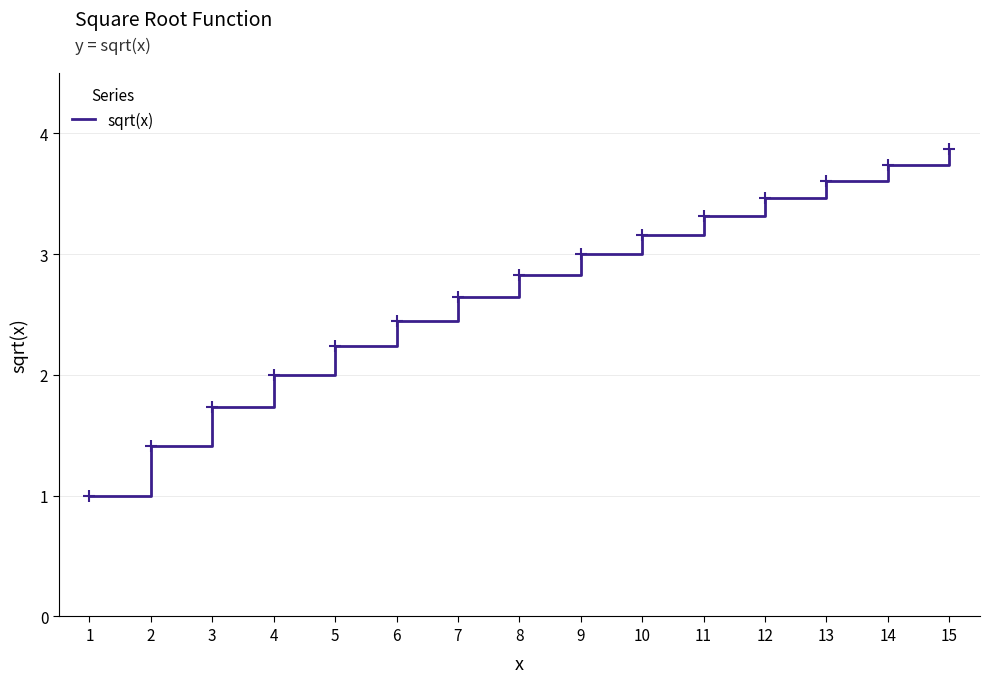

How many lines are shown in the chart?

1